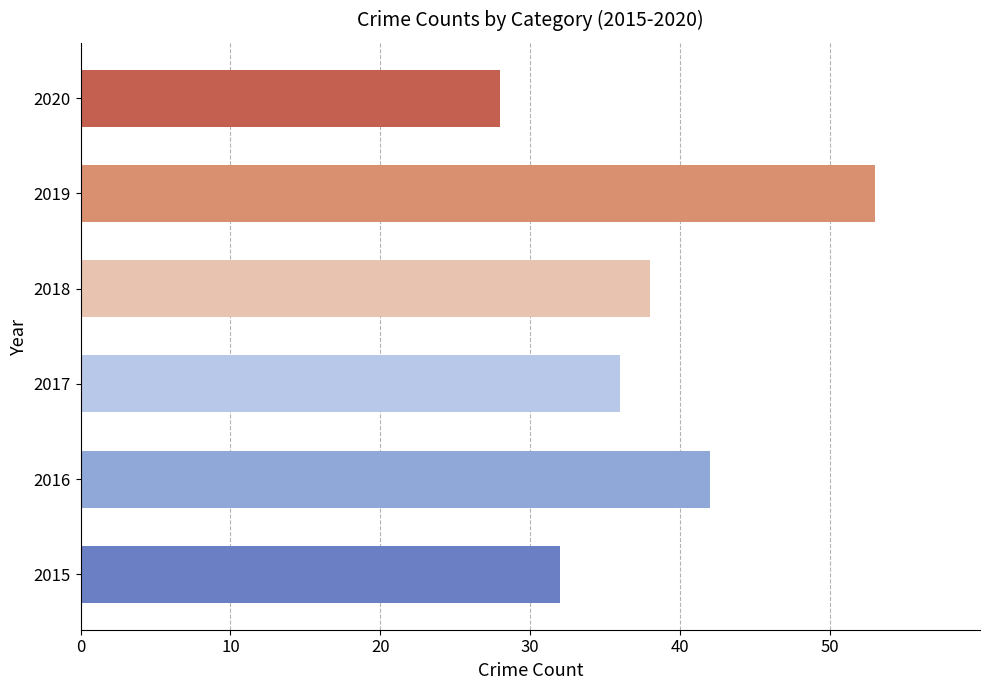

What is the difference between the maximum and minimum values?

25